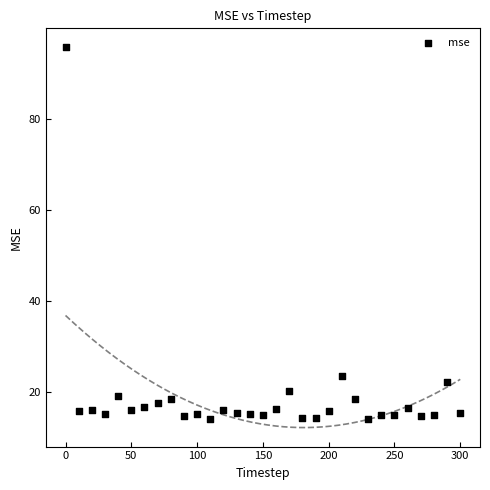

What Y value in the scatter plot is closest to 54?

23.6